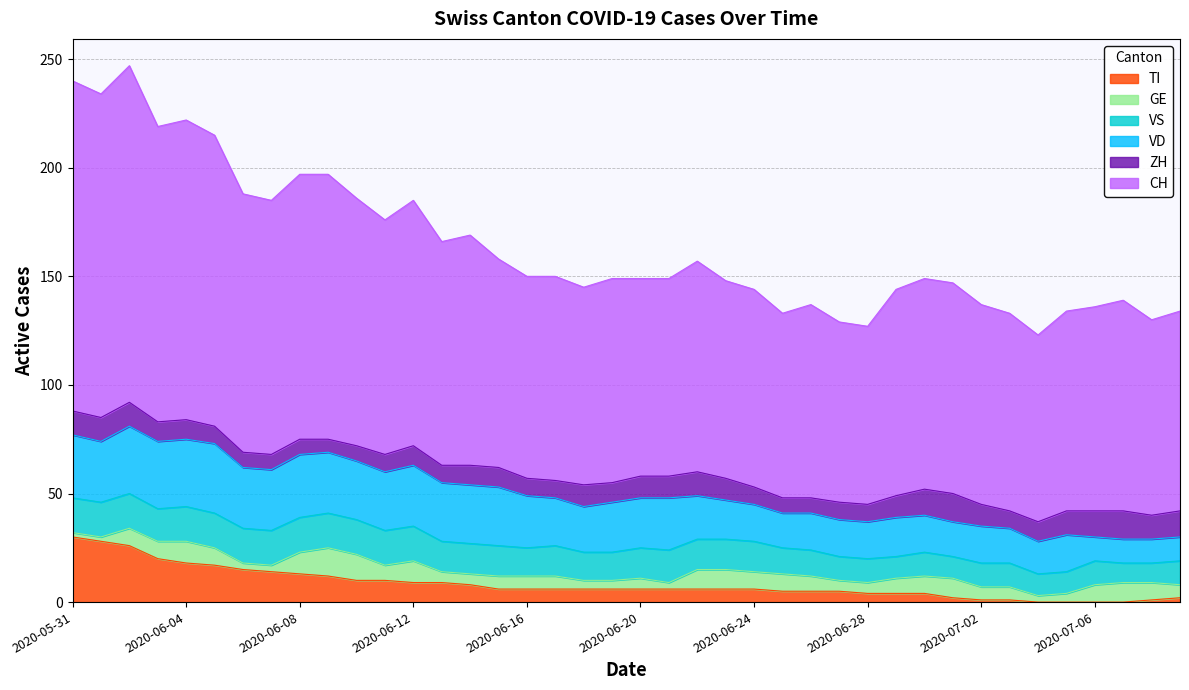

Is the value of ZH at 2020-06-14 greater than the value of VS at 2020-06-29?

No